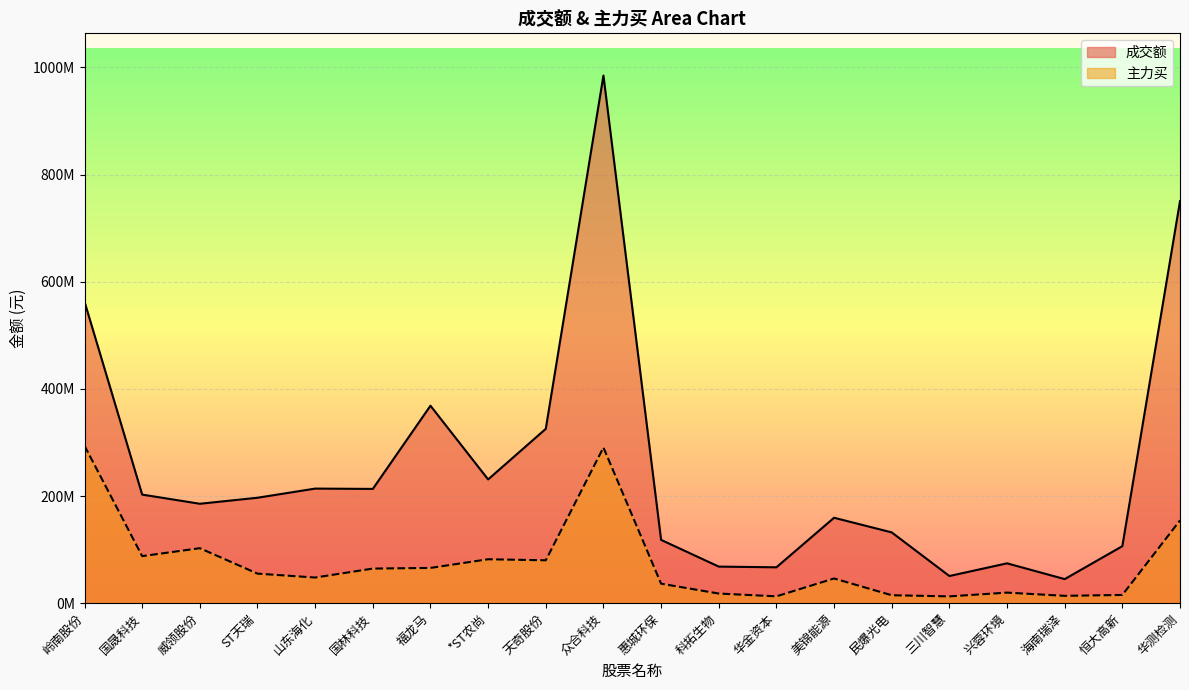

Read the 主力买 value at 惠城环保, to the nearest 10.

36370540